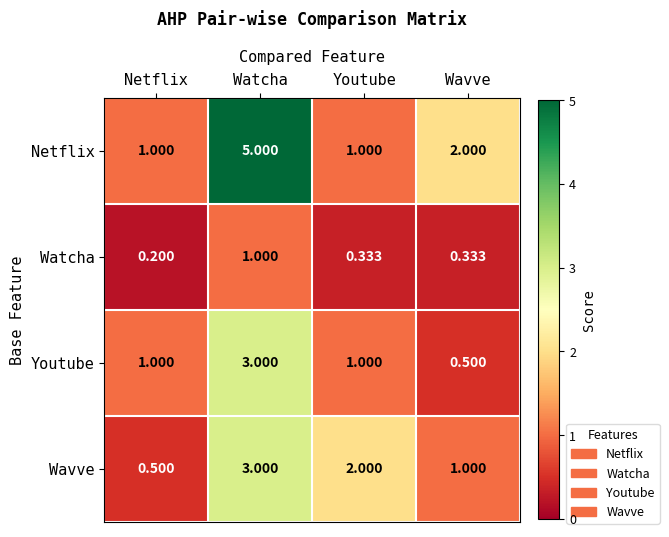

What is the greatest value displayed?

5.0